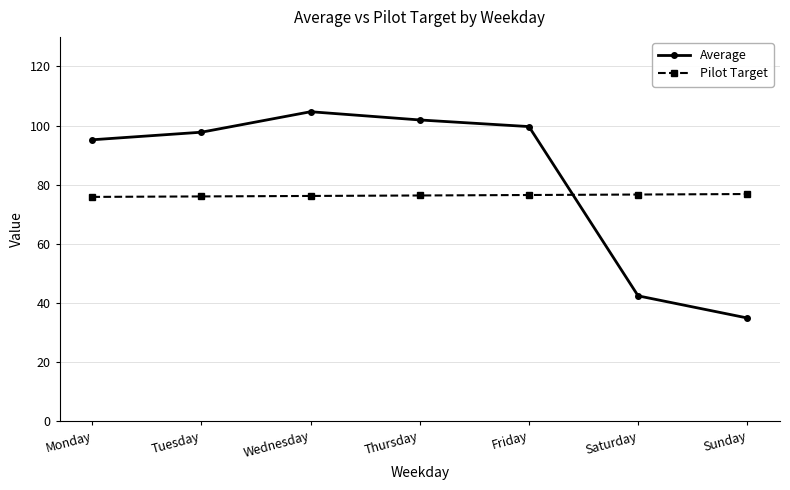

At which category does the chart reach its minimum across all series?

Sunday